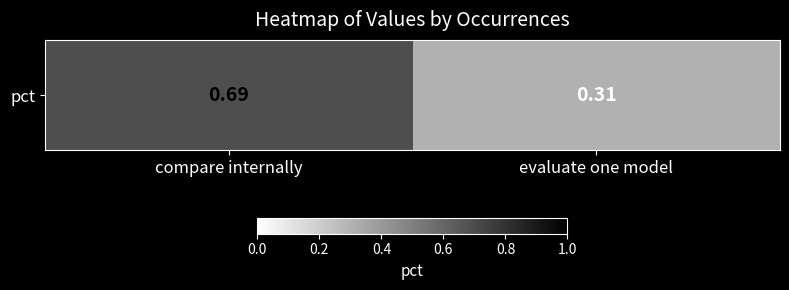

List the labels in order of value, largest first.

compare internally, evaluate one model